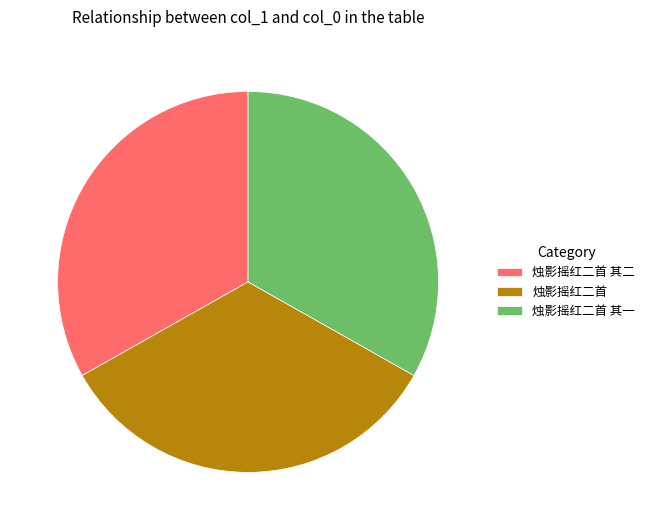

What is the ratio of the value at 烛影摇红二首 其一 to the value at 烛影摇红二首?

1.0